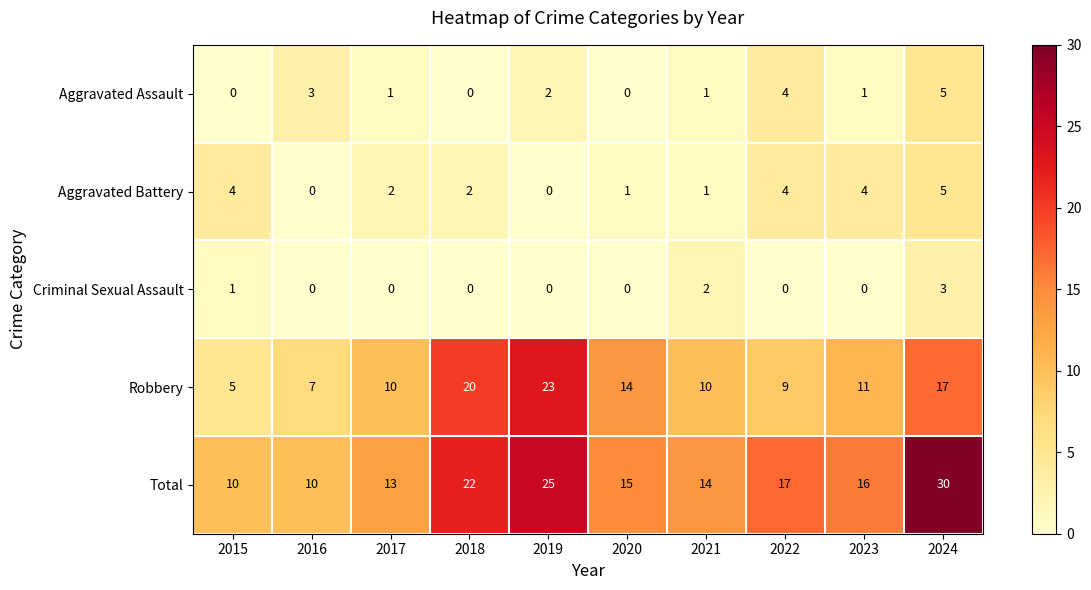

Which category has the highest value across all series?

2024